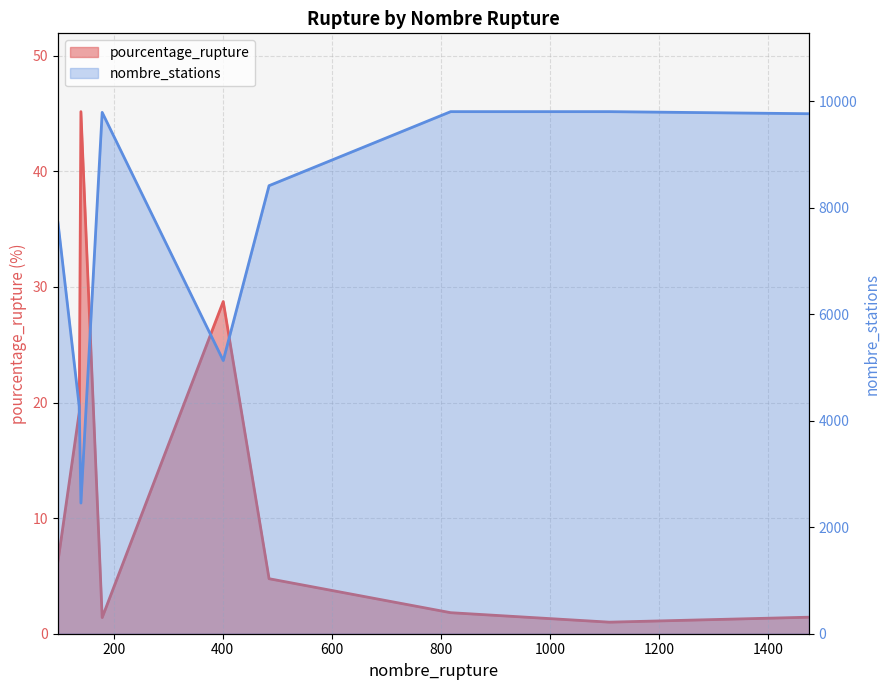

Is it true that nombre_stations equals 4267.0 at 137?

True